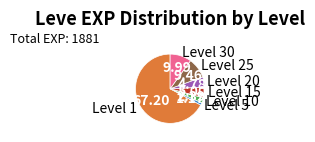

Count the number of slices in the pie.

7